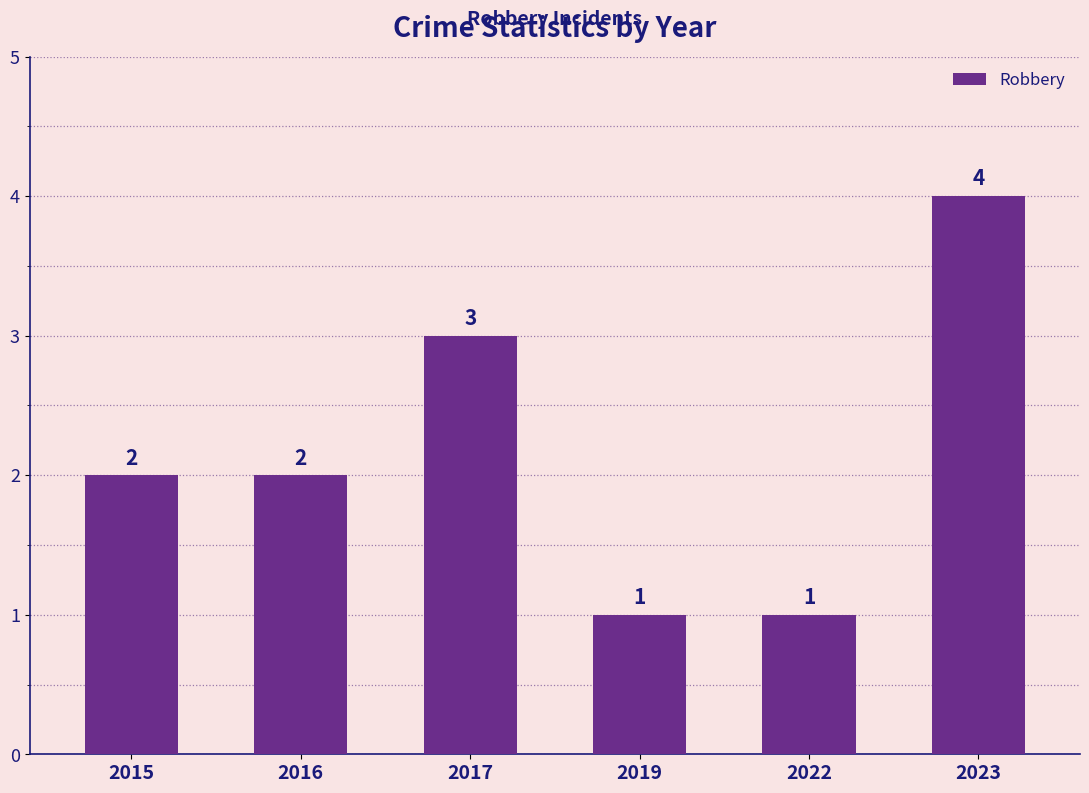

What is the value of the 3rd bar from the left?

3